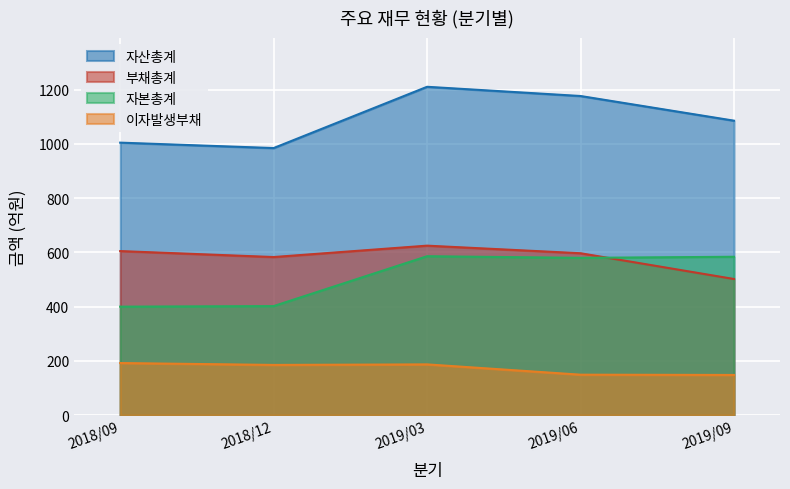

True or false: 이자발생부채 has a value of 75 at 2018/12.

False